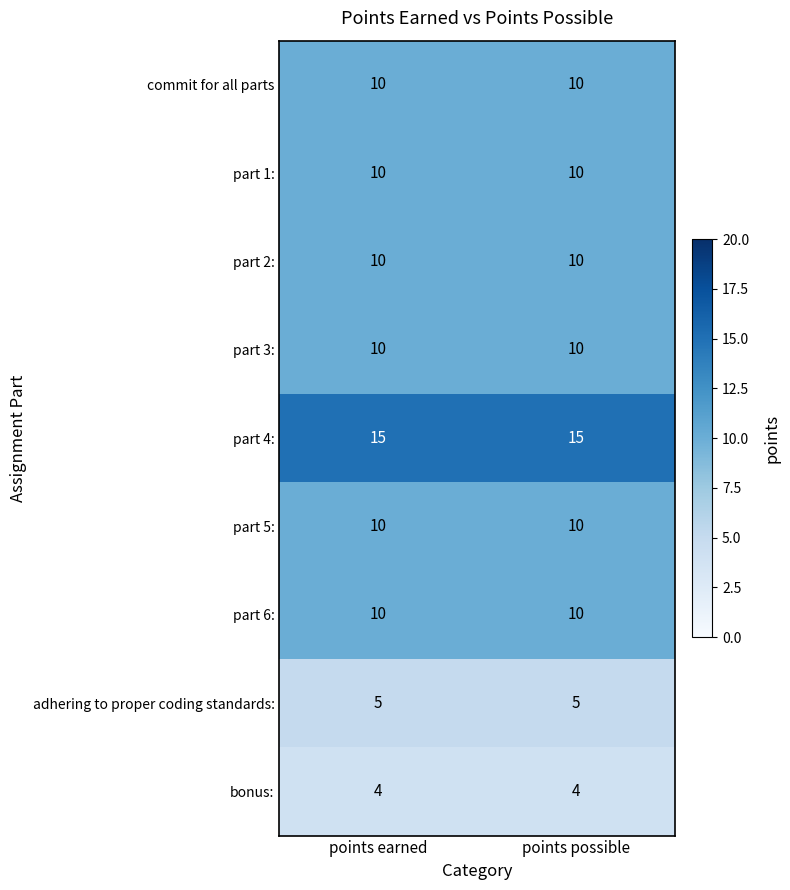

What is the sum of the bonus: values at points possible and points earned?

8